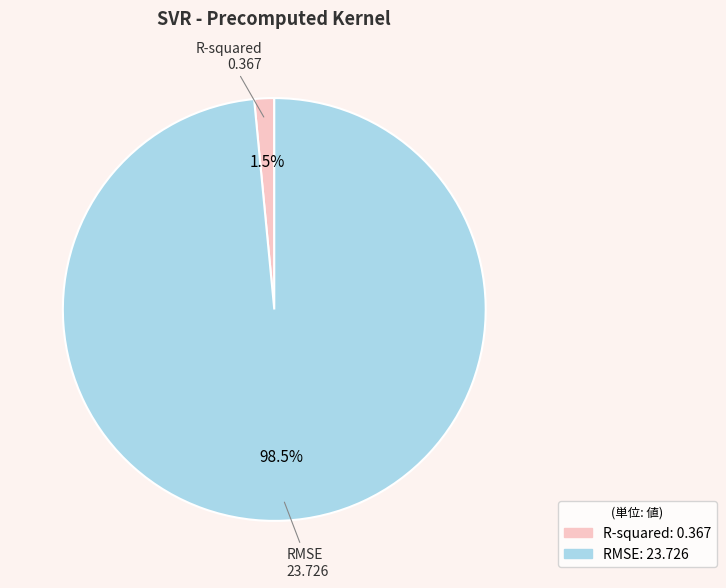

To the nearest percent, what is the average slice percentage?

50%